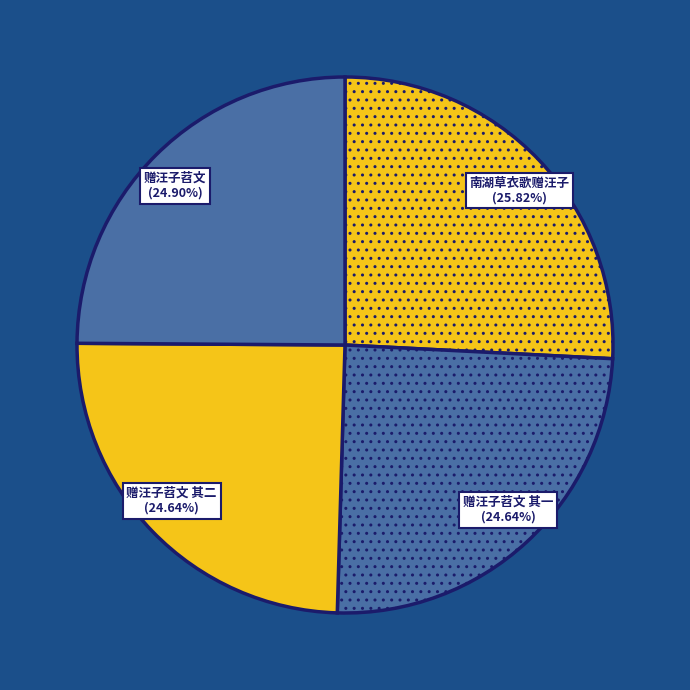

Between 赠汪子苕文 and 南湖草衣歌赠汪子, which is larger?

南湖草衣歌赠汪子